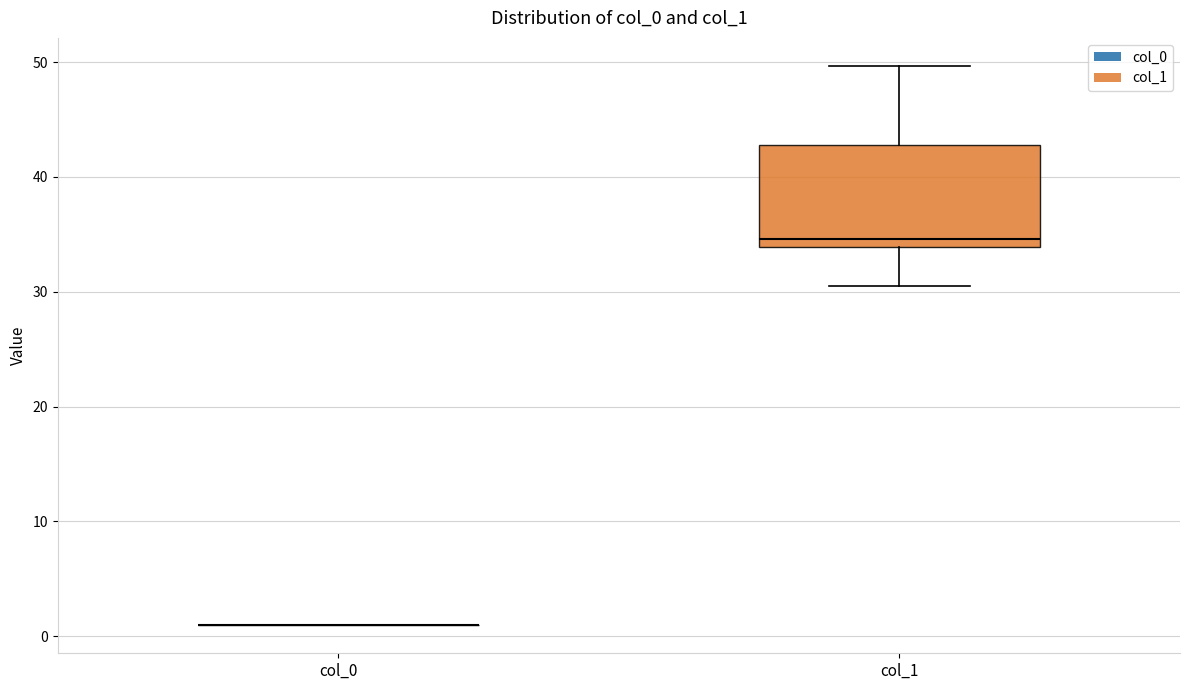

Reading left to right, transcribe this box plot: for each box, give where its median line is, the range the box spans, and where its two whiskers end, as read against the y-axis. The values are not printed on the chart, so give them approximately, as read against the axis.

col_0: box collapsed to a line at 1, whiskers 1 to 1
col_1: median 35, box 34 to 43, whiskers 31 to 50